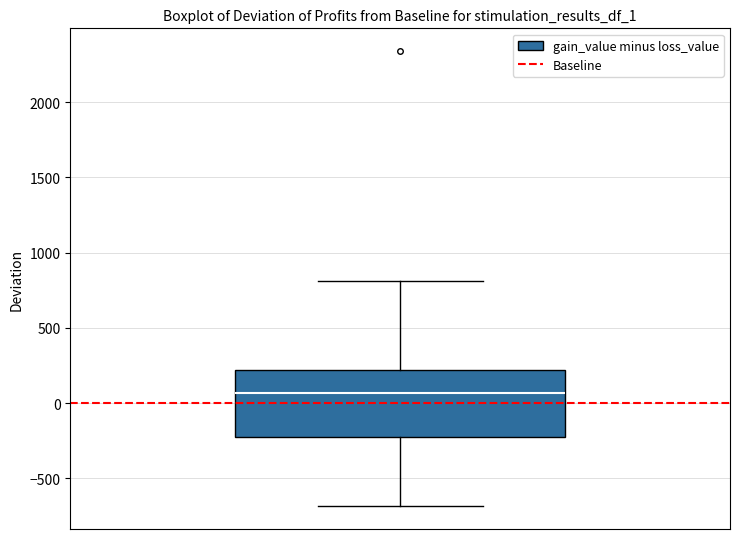

Read this box plot against the y-axis: the position of the median line, the range covered by the box, and the ends of both whiskers. The values are not printed on the chart, so give them approximately, as read against the axis.

median 50, box -250 to 200, whiskers -700 to 800